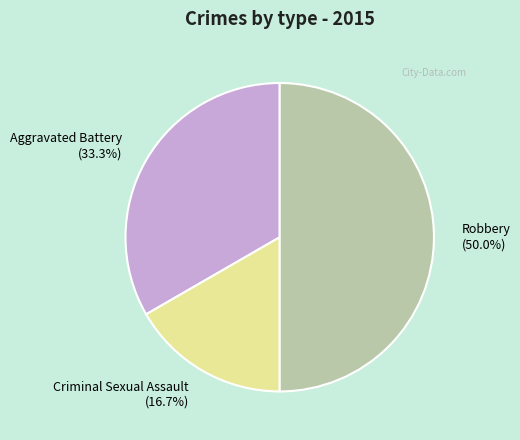

Rank the categories by value from highest to lowest.

Robbery (50.0%), Aggravated Battery (33.3%), Criminal Sexual Assault (16.7%)